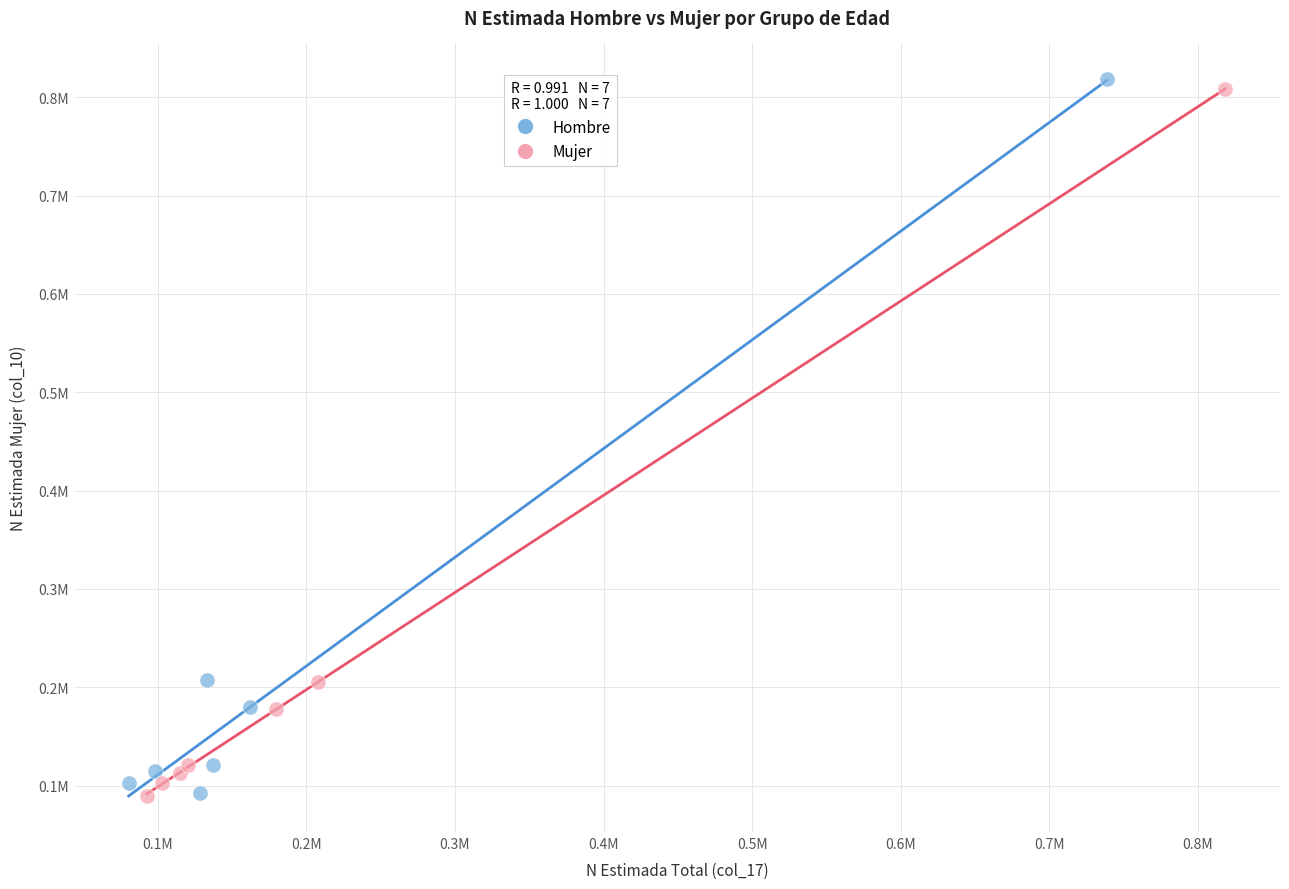

What are all the series names shown in the legend?

Hombre, Mujer